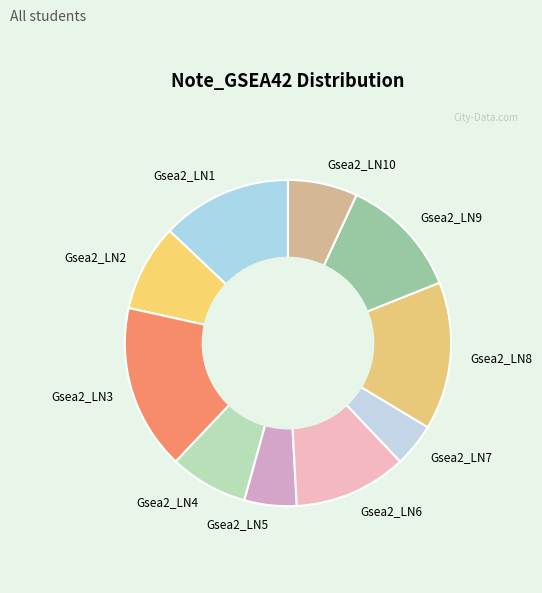

Which category has the biggest portion of the pie?

Gsea2_LN3